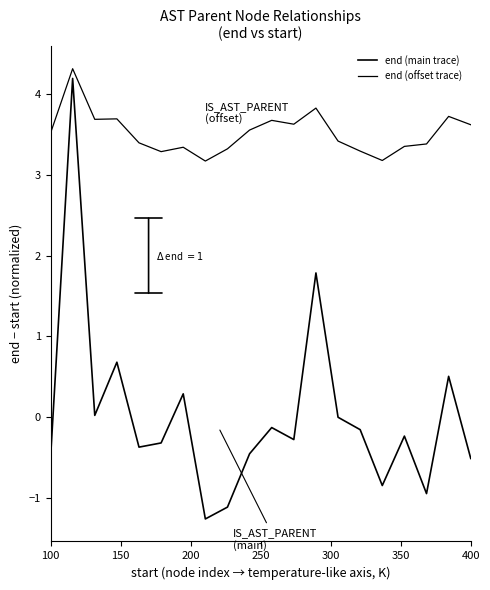

In end (main trace), how many points are higher than both neighbors (excluding endpoints)?

7